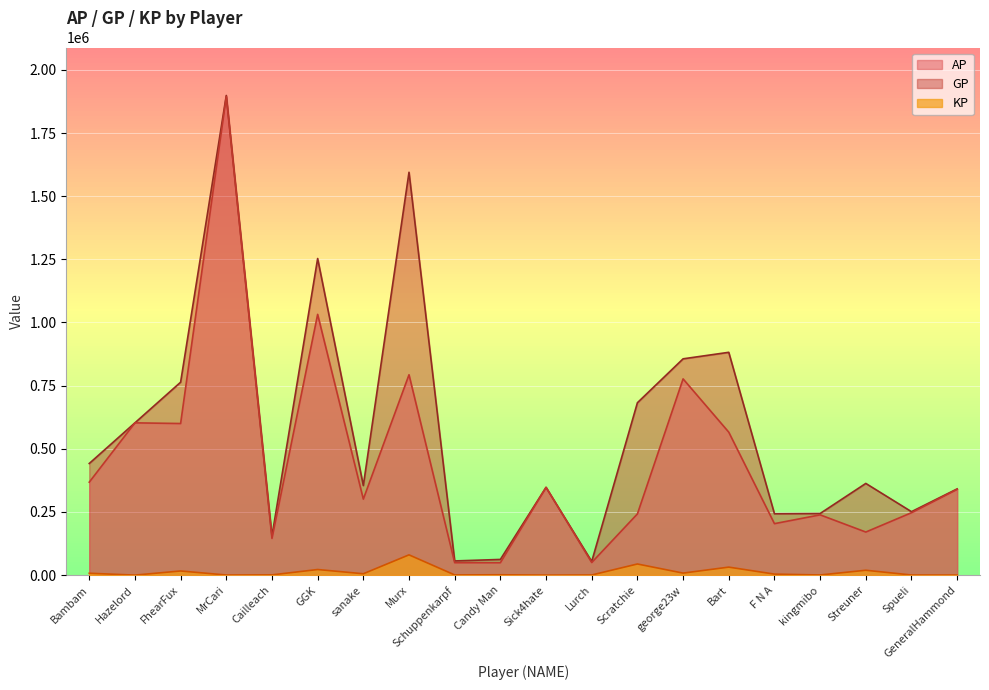

What position from the left is sanake?

7